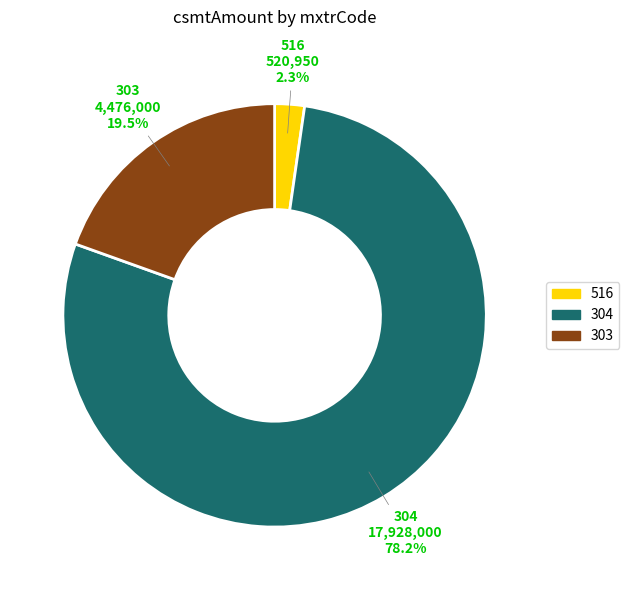

Is there a majority slice in this chart?

Yes